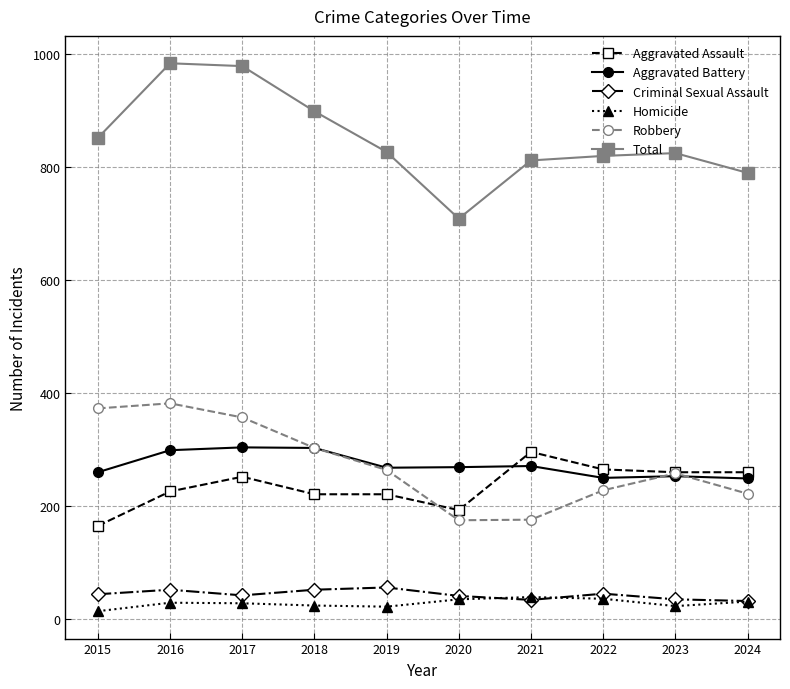

True or false: Total has more than 1 points higher than both neighbors.

True